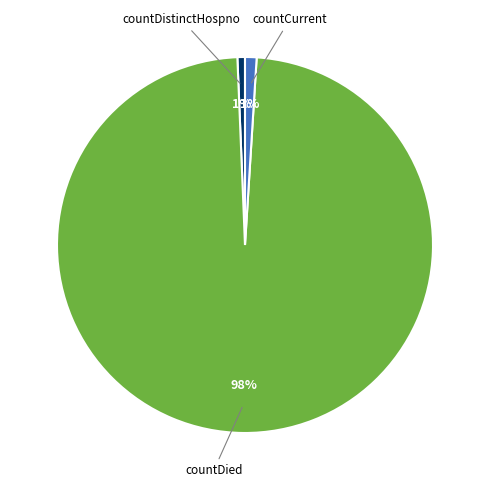

Is there any slice that represents more than half of the pie?

Yes